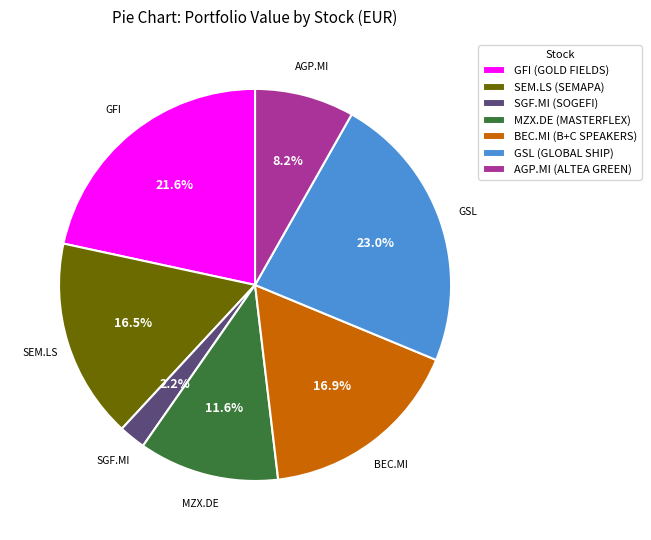

What percentage is the MZX.DE (MASTERFLEX) slice, to the nearest percent?

12%